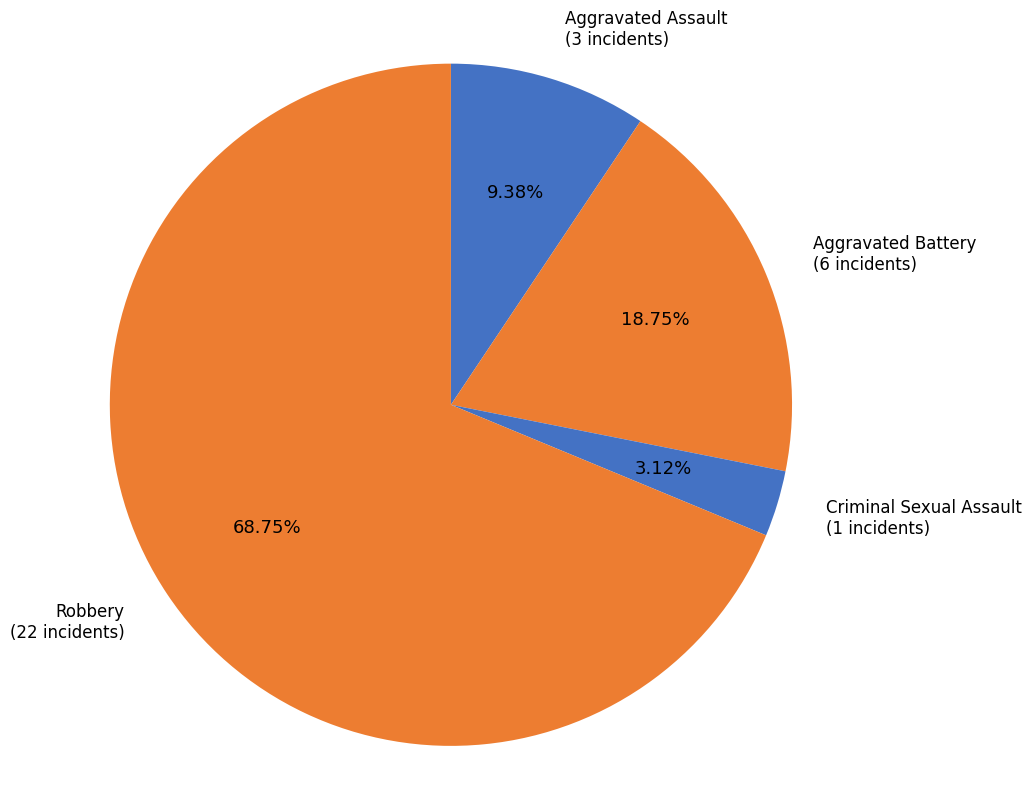

Is it true that Aggravated Assault is 9% of the pie?

True